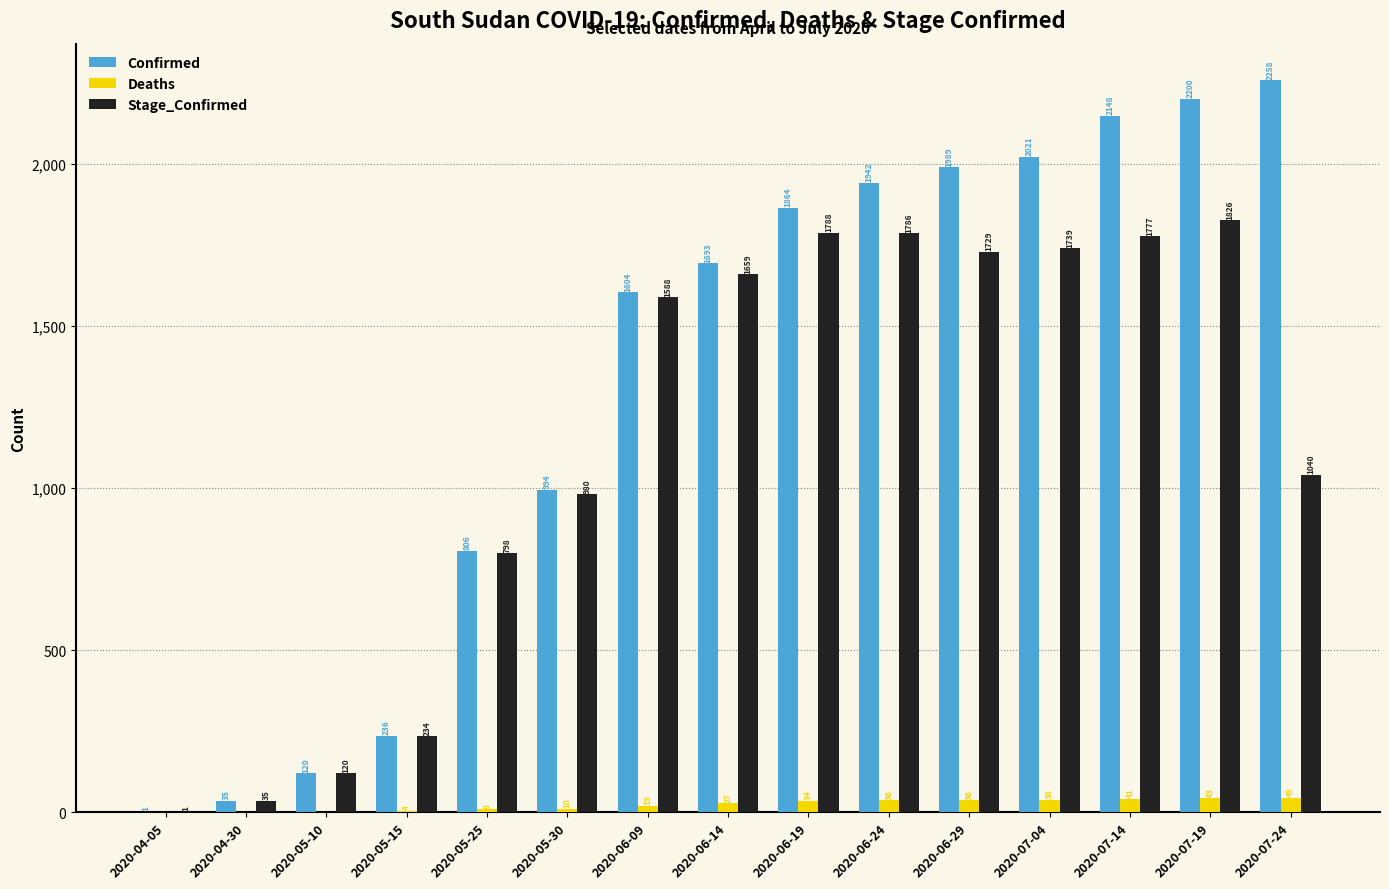

Between 2020-04-30 and 2020-06-19, which series saw the biggest shift?

Confirmed